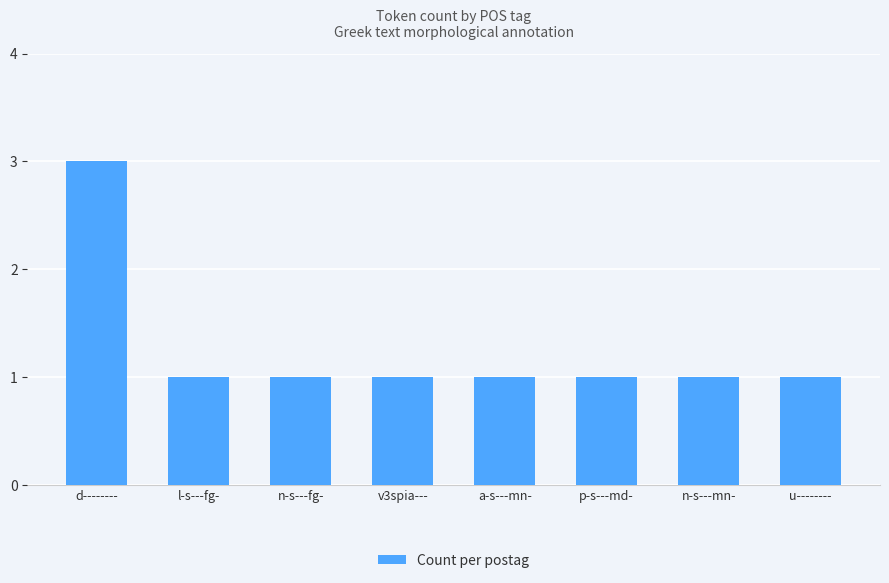

What position from the left is p-s---md-?

6